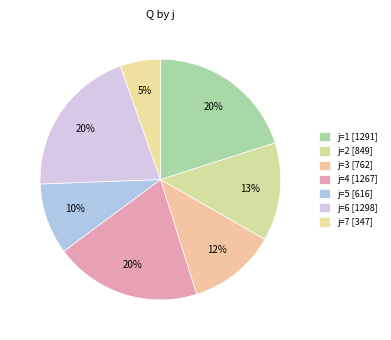

How many slices are in this pie chart?

7